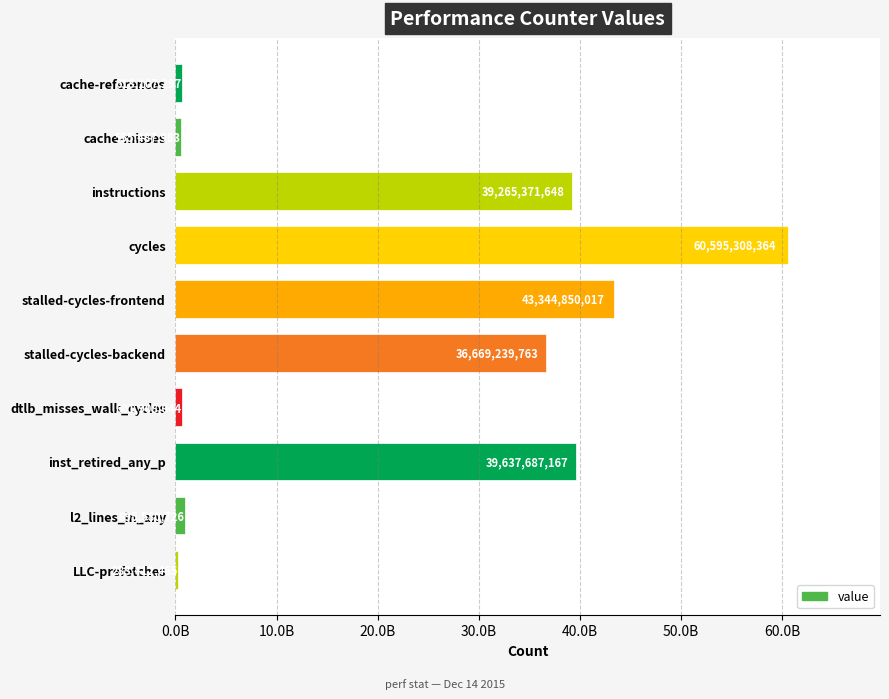

Which label corresponds to the largest value in the chart?

cycles